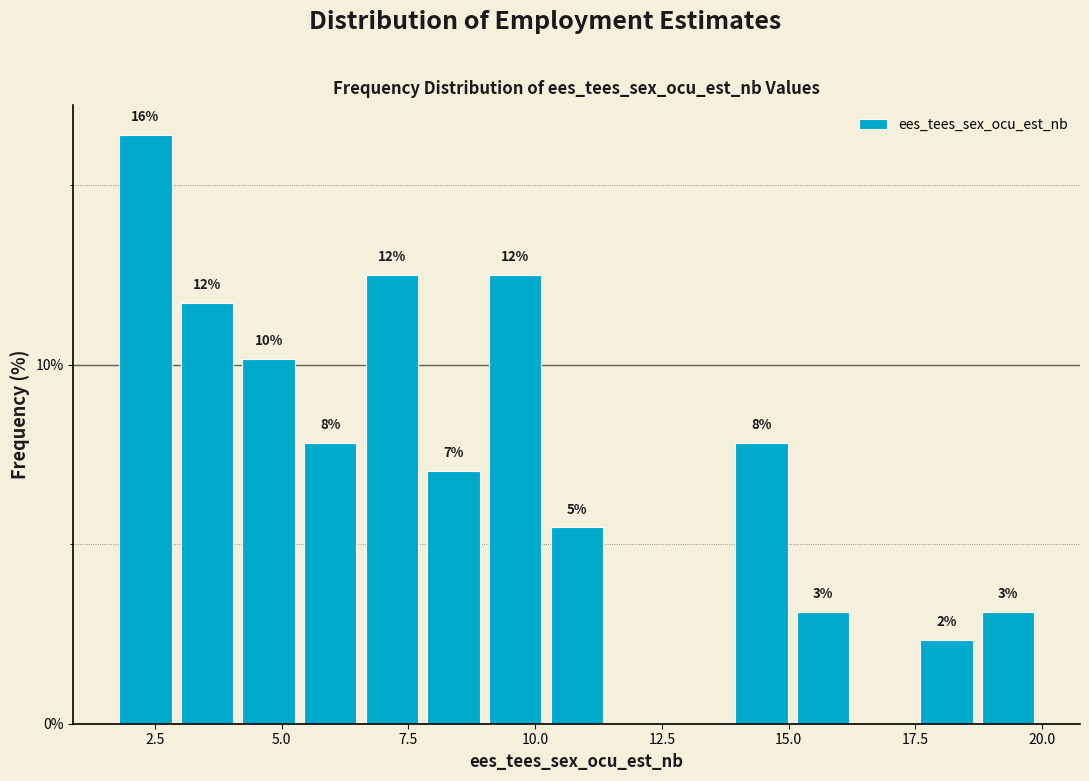

Around what value on the x-axis is the tallest bar? Give the approximate position of its centre, as read against the axis.

2.5